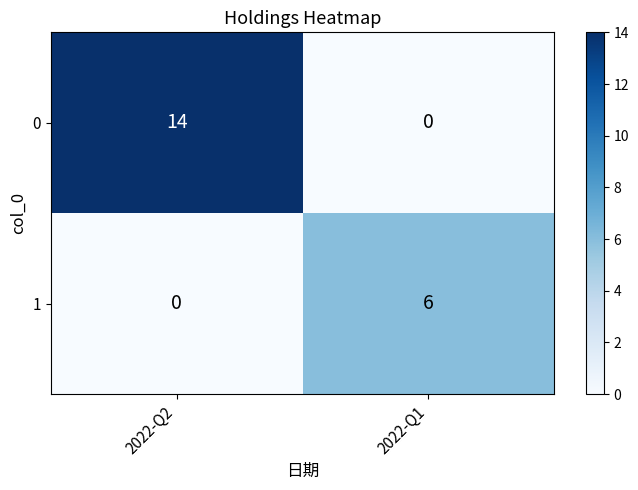

Rank the series by their average value, from highest to lowest.

0, 1